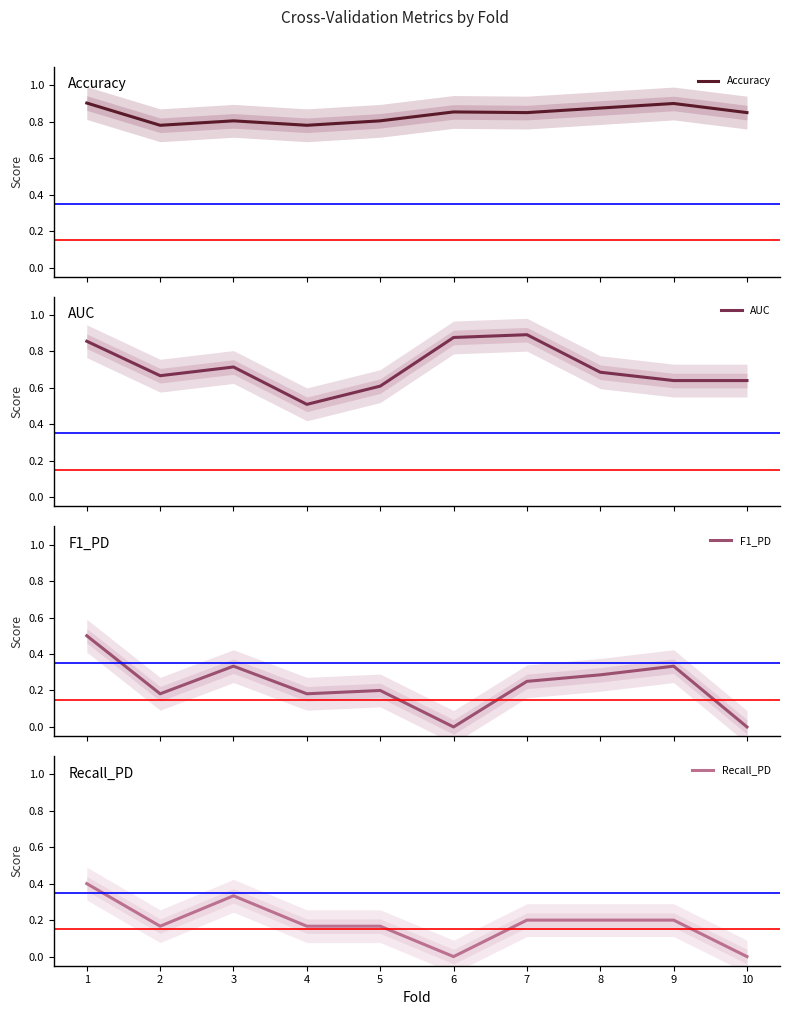

True or false: AUC and Recall_PD intersect in this chart.

False